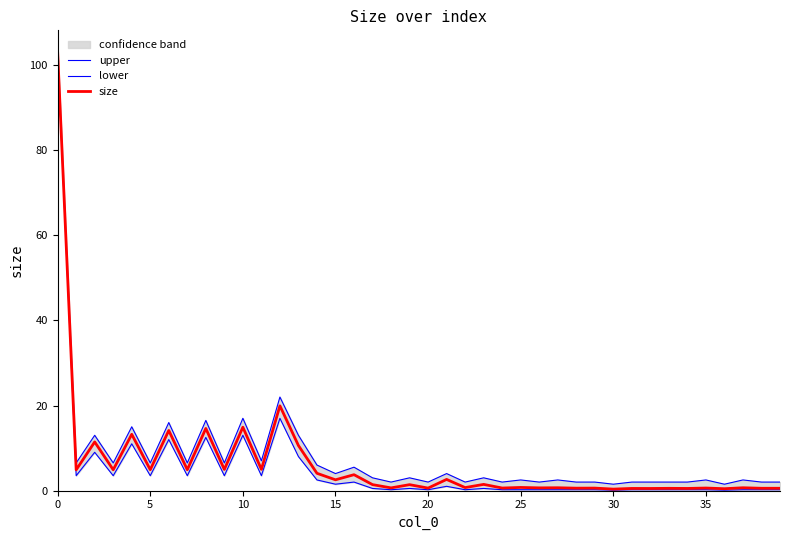

At 0, list the series in order from smallest to largest.

upper, lower, size